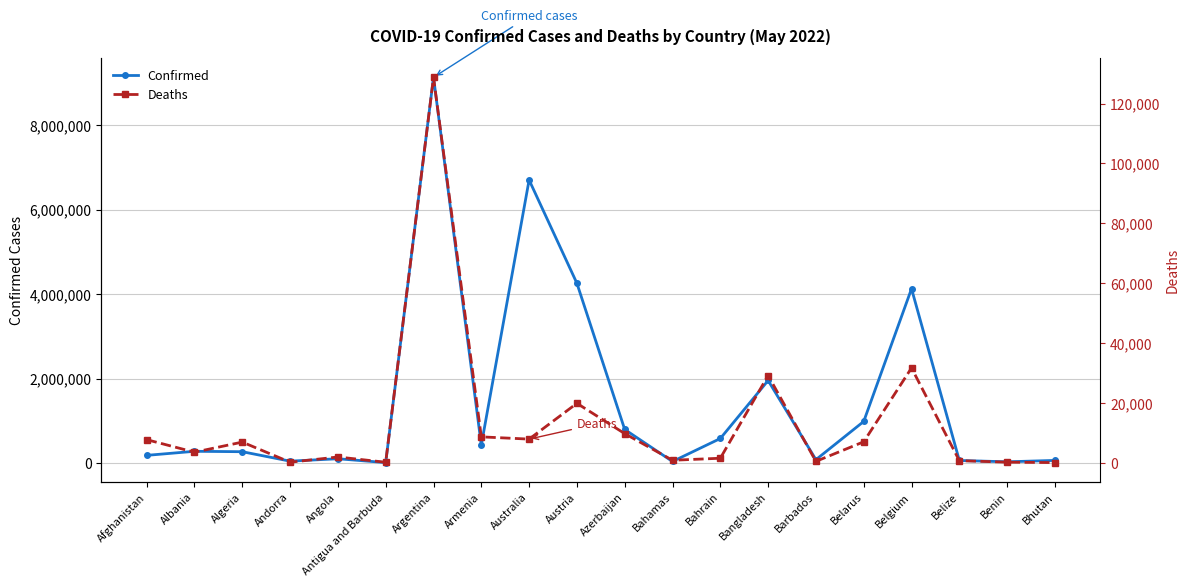

Rank the series at Armenia from highest to lowest value.

Confirmed, Deaths